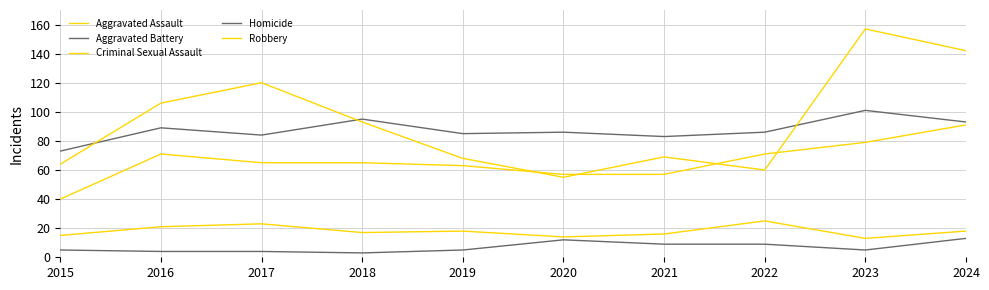

What is the sum of the Homicide values at 2022 and 2023?

14